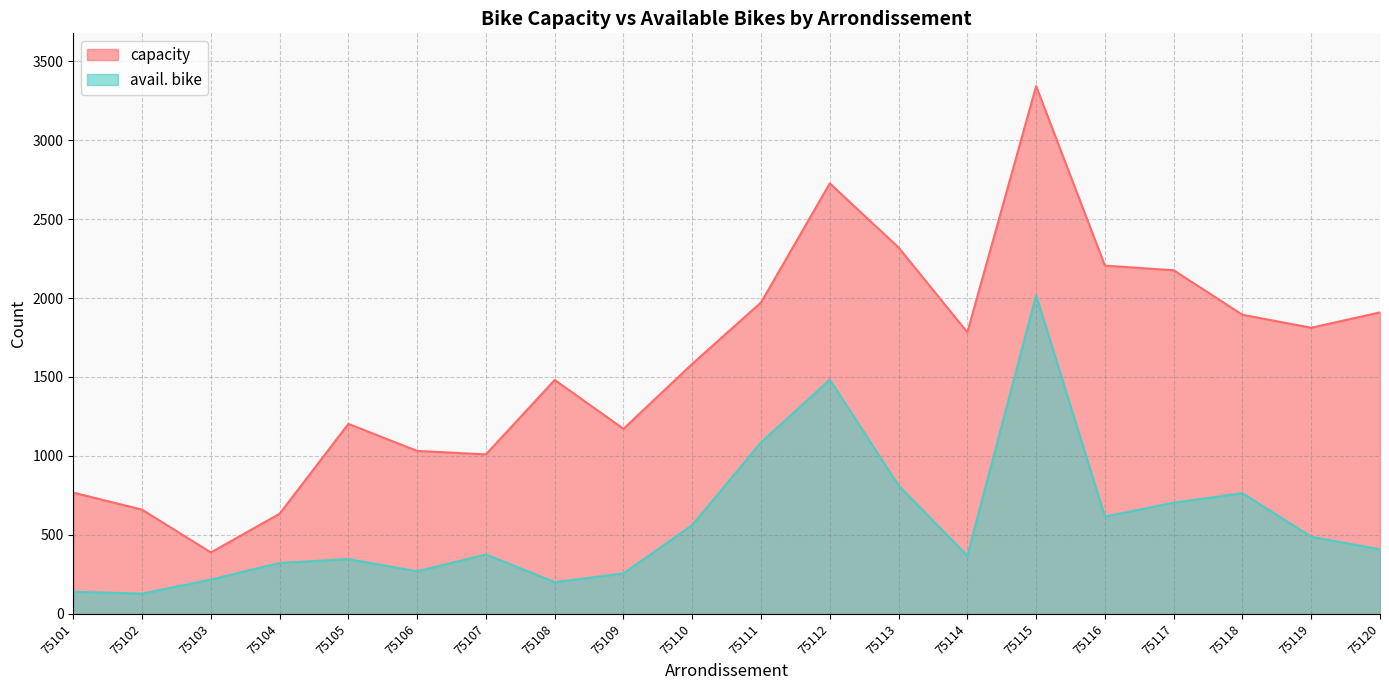

Between 75115 and 75110, which is larger?

75115